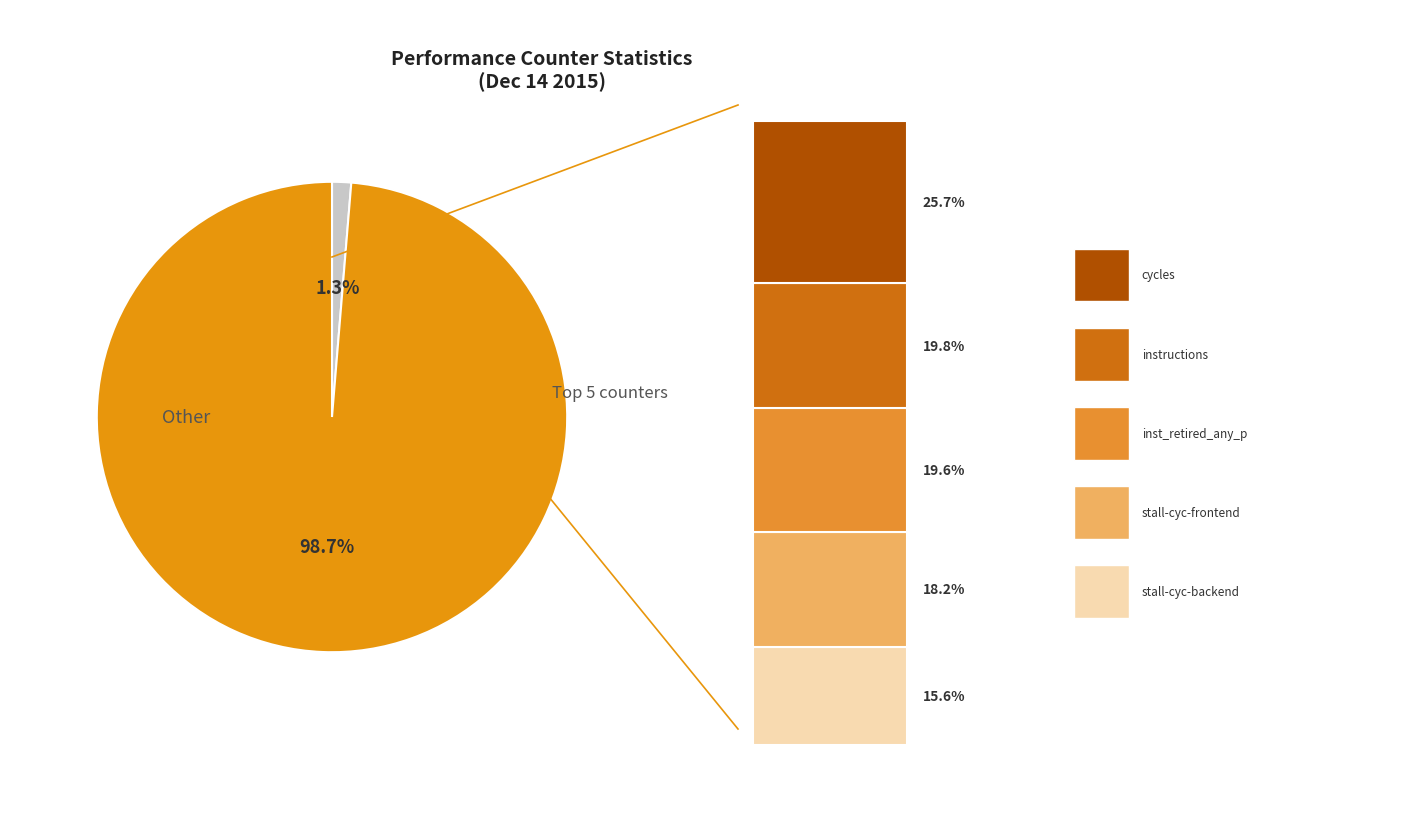

How many segments does this pie chart have?

2